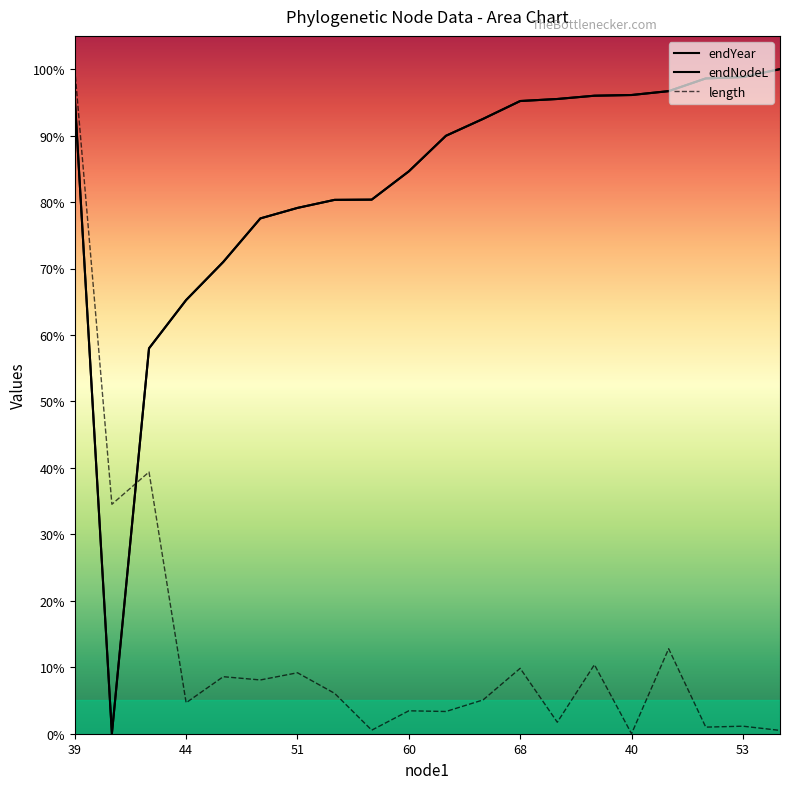

How many positive values does the endYear series have?

19